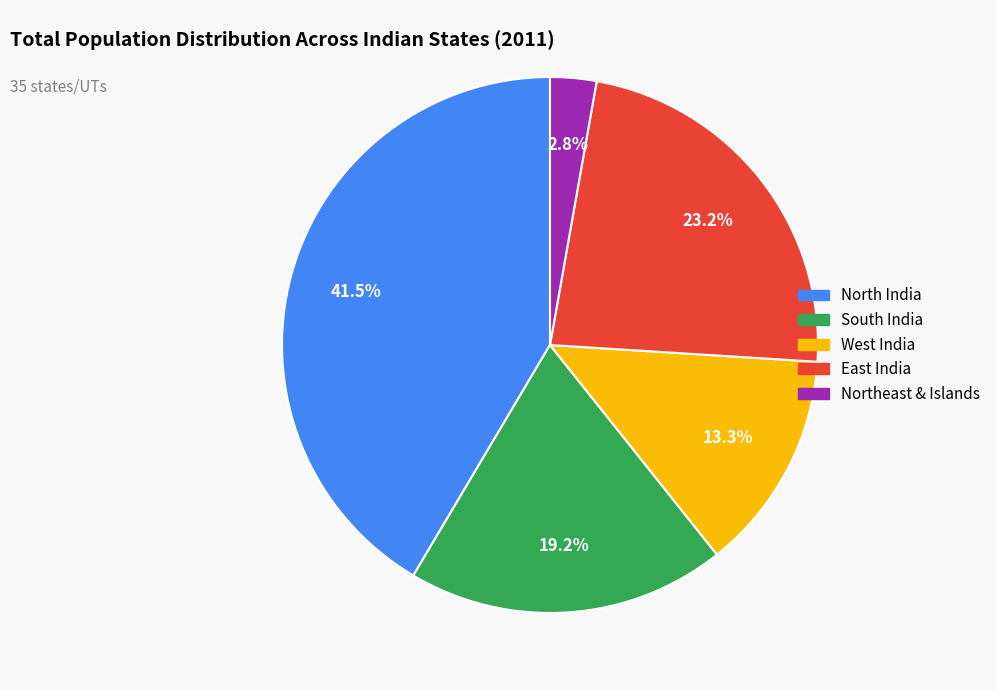

Is there any slice that represents more than half of the pie?

No